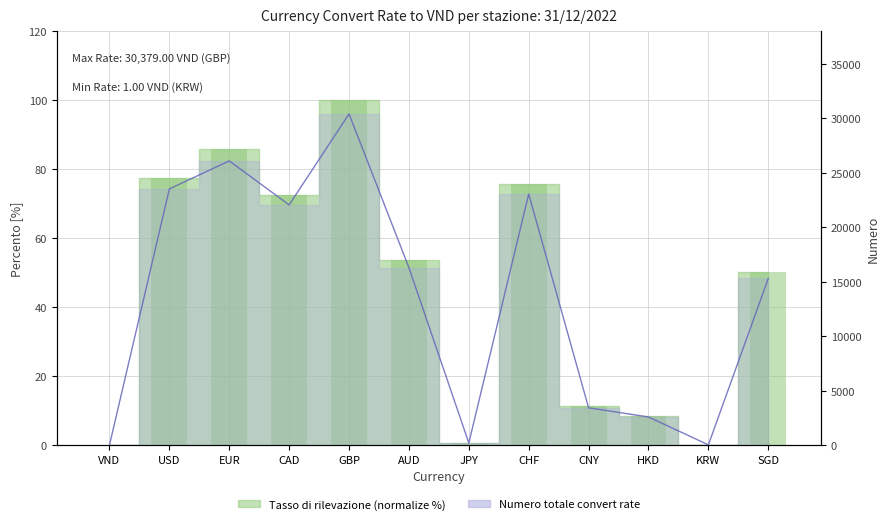

What is the value of the Numero totale (rate) bar at the 2nd from the left?

23500.0